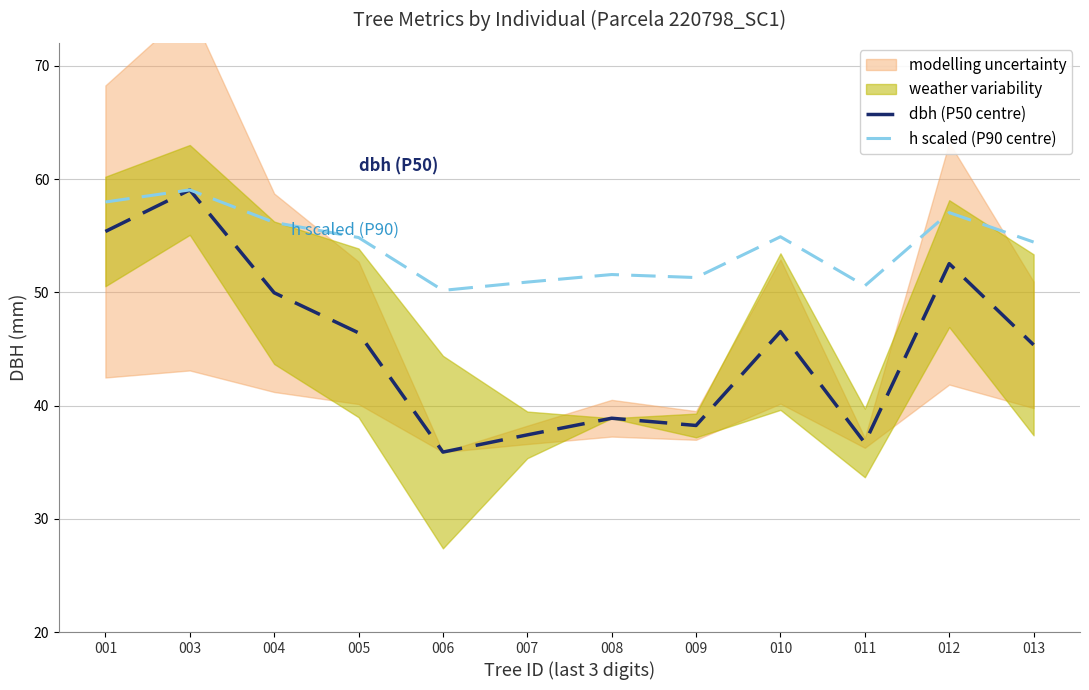

Reading left to right, extract all data points from this chart.

dbh (P50 centre): 55.4	59.0	50.0	46.4	35.9	37.4	38.9	38.2	46.5	36.7	52.5	45.4
h scaled (P90 centre): 58.0	59.0	56.2	54.8	50.2	50.9	51.6	51.3	54.9	50.6	57.0	54.4